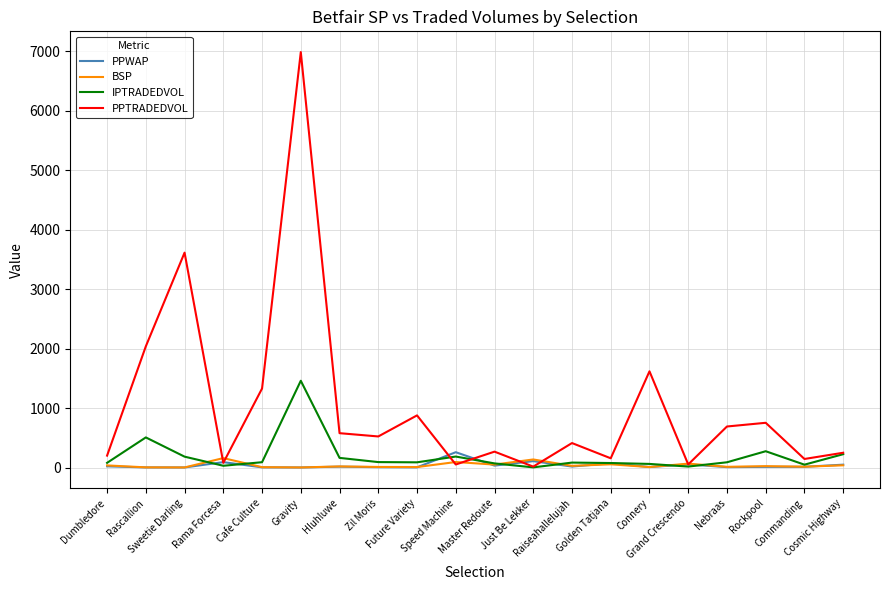

Is this an area chart (filled region under the line)?

No